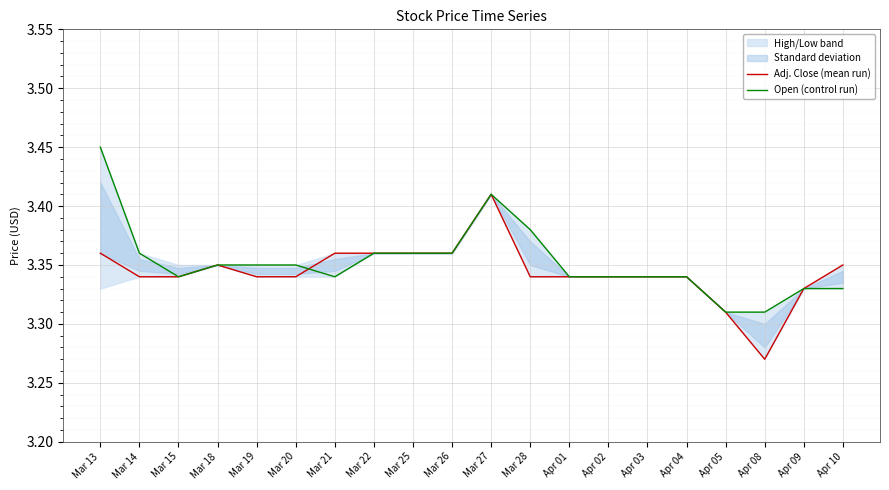

The value of Adj. Close (mean run) at Mar 13 is 1.0. True or false?

False